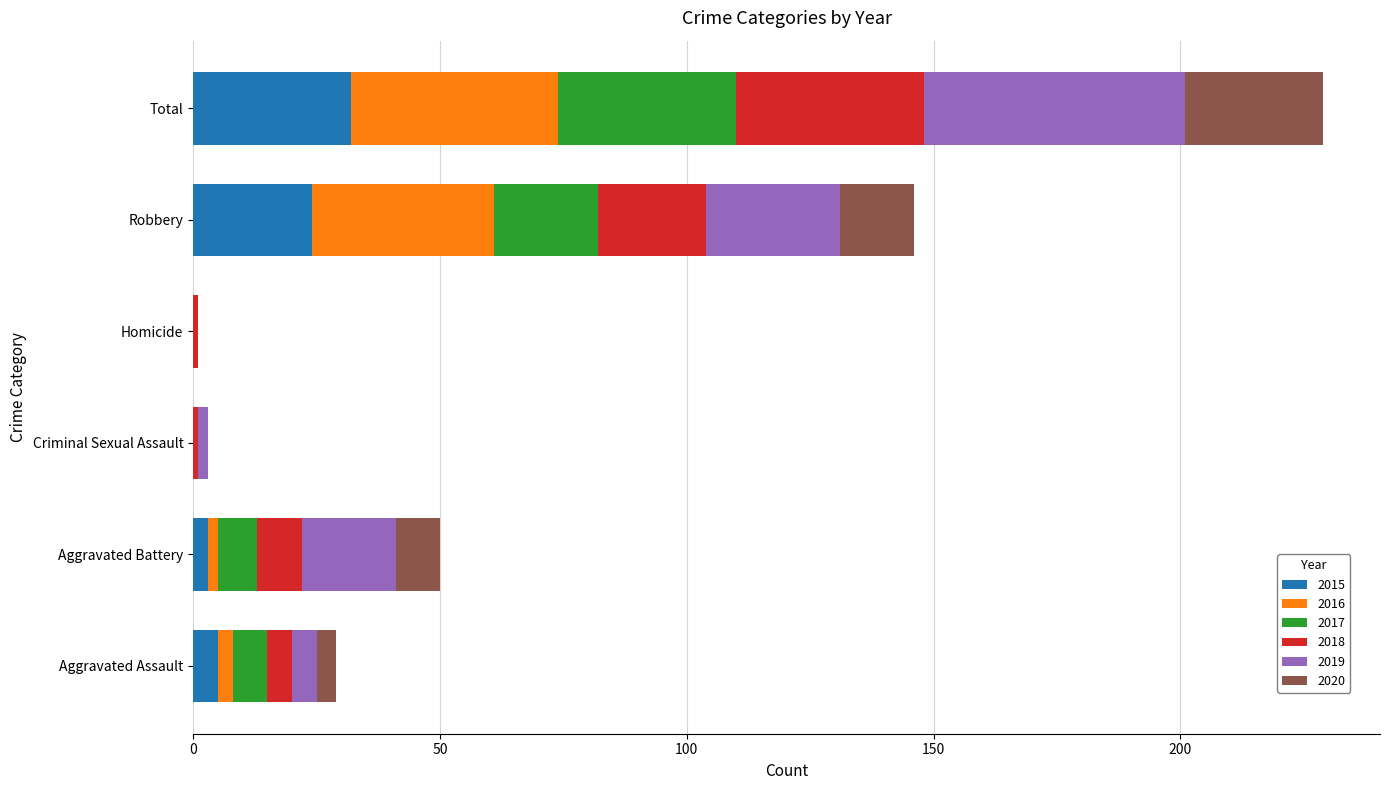

Is it true that 2015 equals 3 at Aggravated Battery?

True